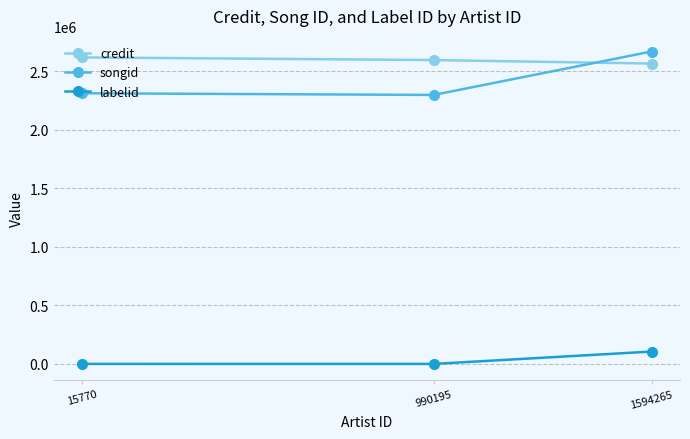

At which category is the sum across all series the highest?

1594265